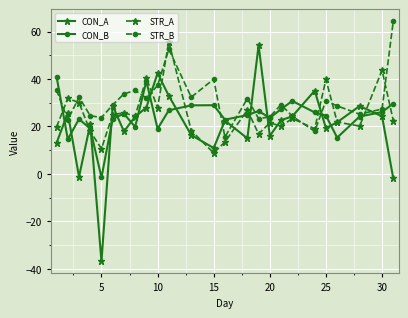

Rank the series by their maximum value, from lowest to highest.

CON_B, CON_A, STR_A, STR_B